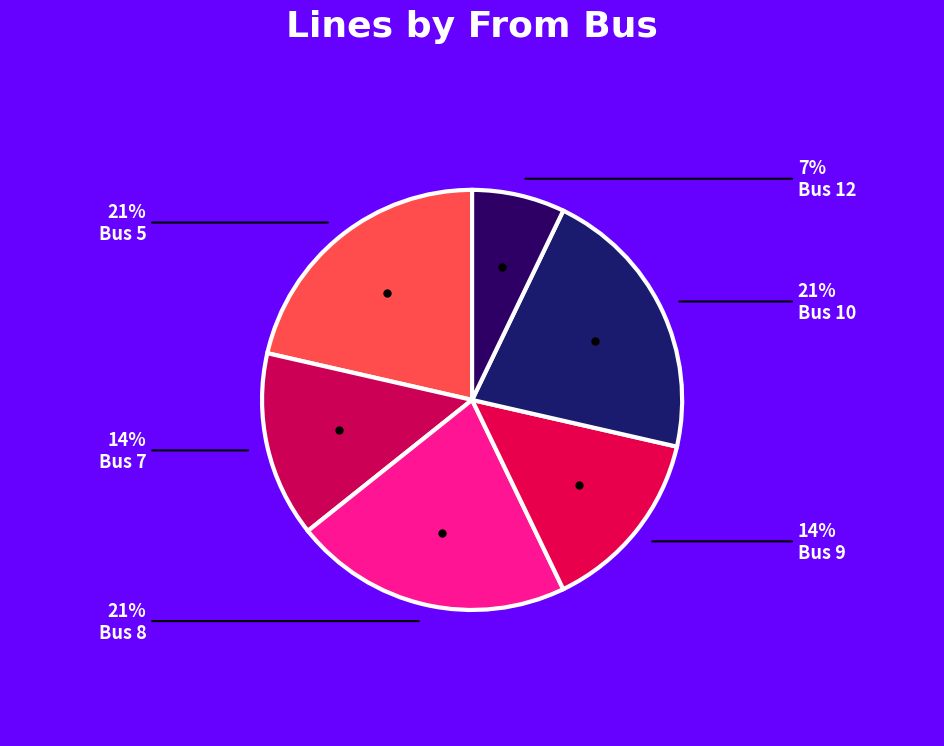

Count the number of slices in the pie.

6